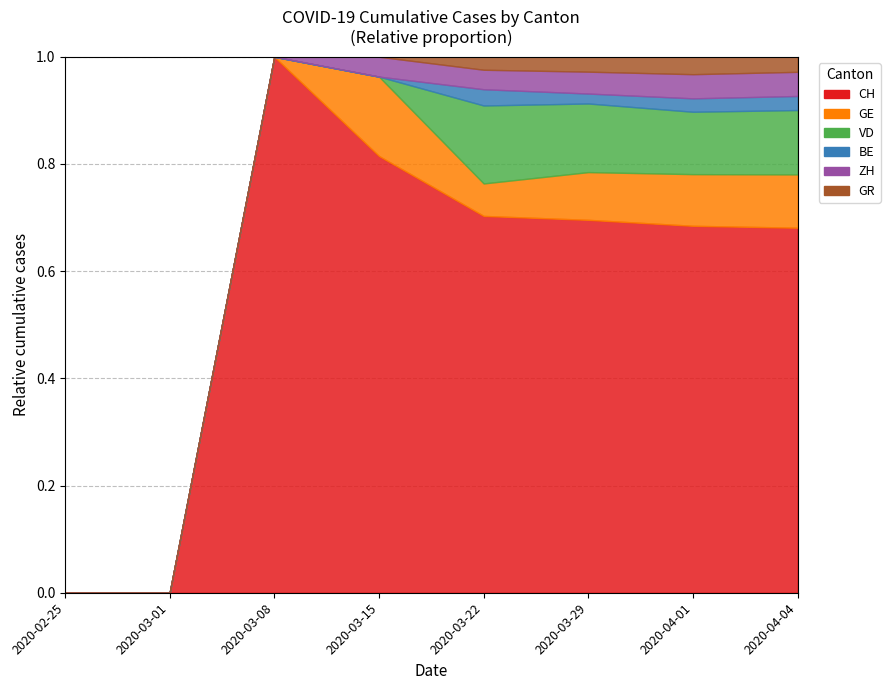

Does the chart have visible grid lines?

Yes